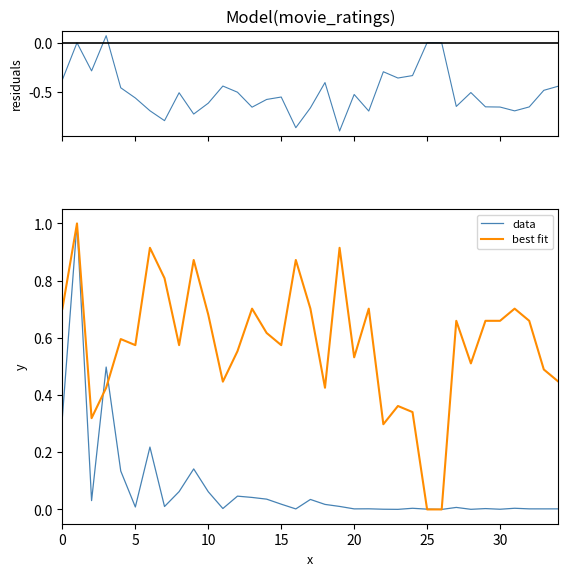

Is the value of data at 21 greater than the value of best fit at 18?

No